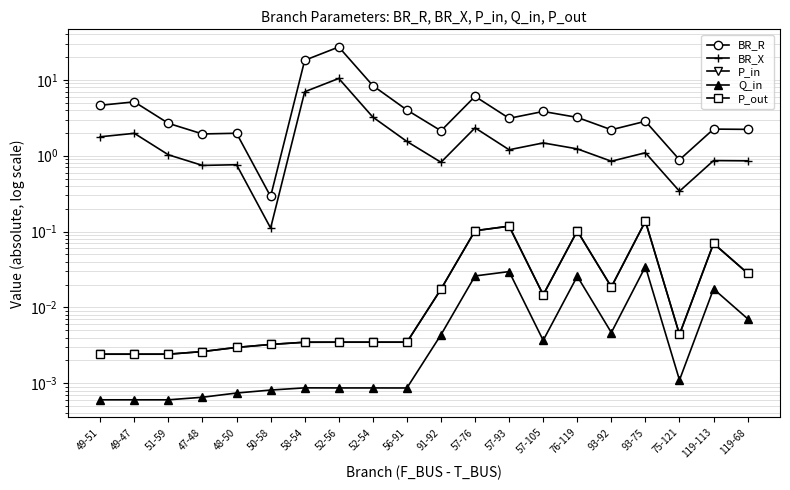

How many series are shown in this chart?

5